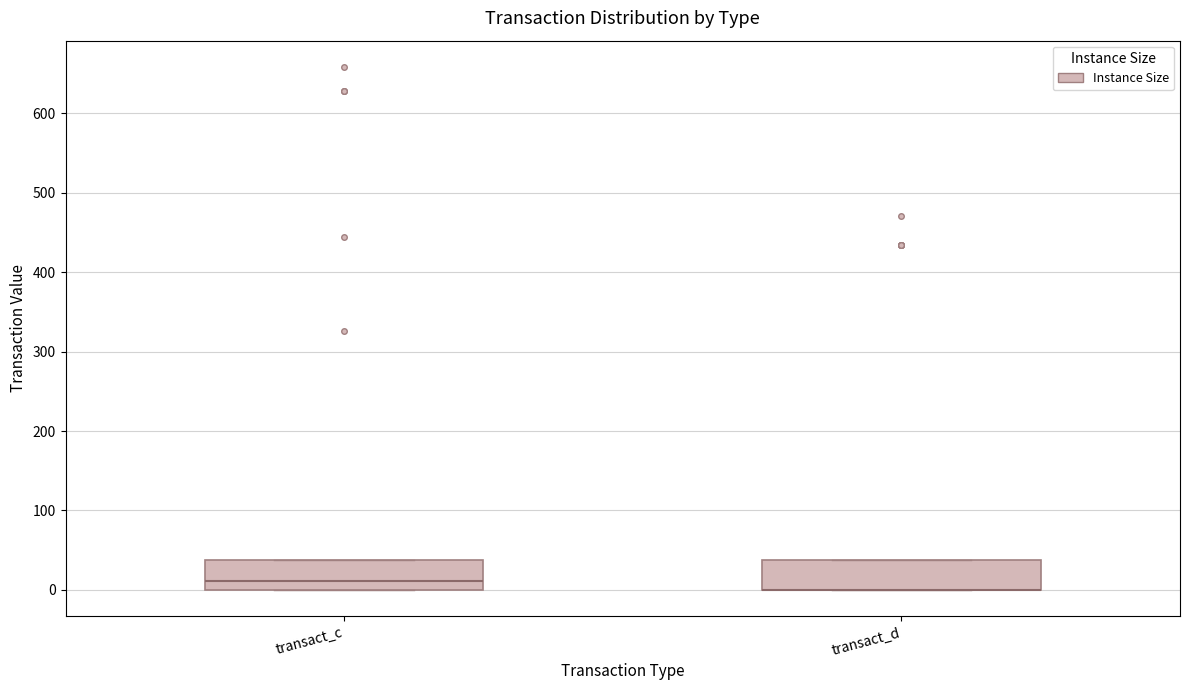

Reading left to right, read every box against the y-axis: the position of its median line, the range the box covers, and the ends of its whiskers. The values are not printed on the chart, so give them approximately, as read against the axis.

transact_c: median 10, box 0 to 40, whiskers 0 to 40
transact_d: median 0 (drawn on the box's lower edge), box 0 to 40, whiskers 0 to 40